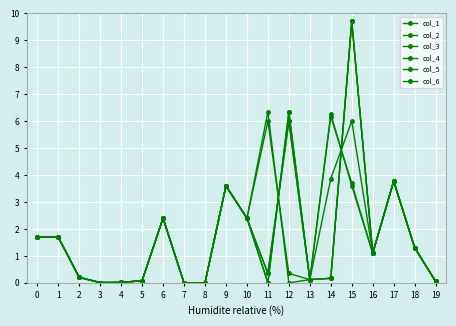

How many interior local peaks does the col_6 series have?

5